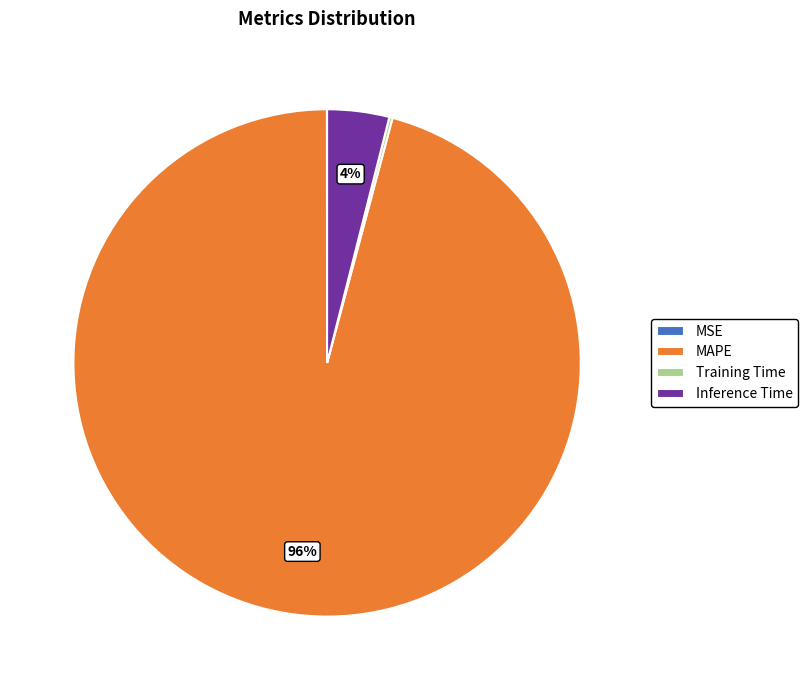

What is the largest slice in the pie chart?

MAPE